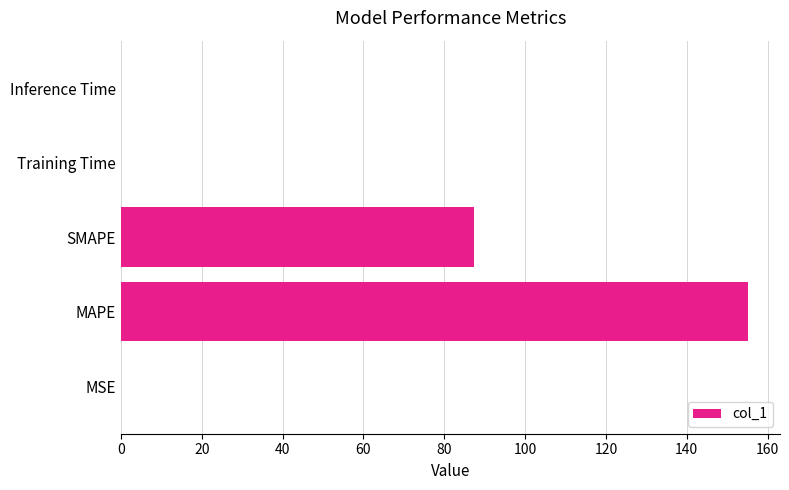

Is it true that the value at SMAPE is 87.4?

True